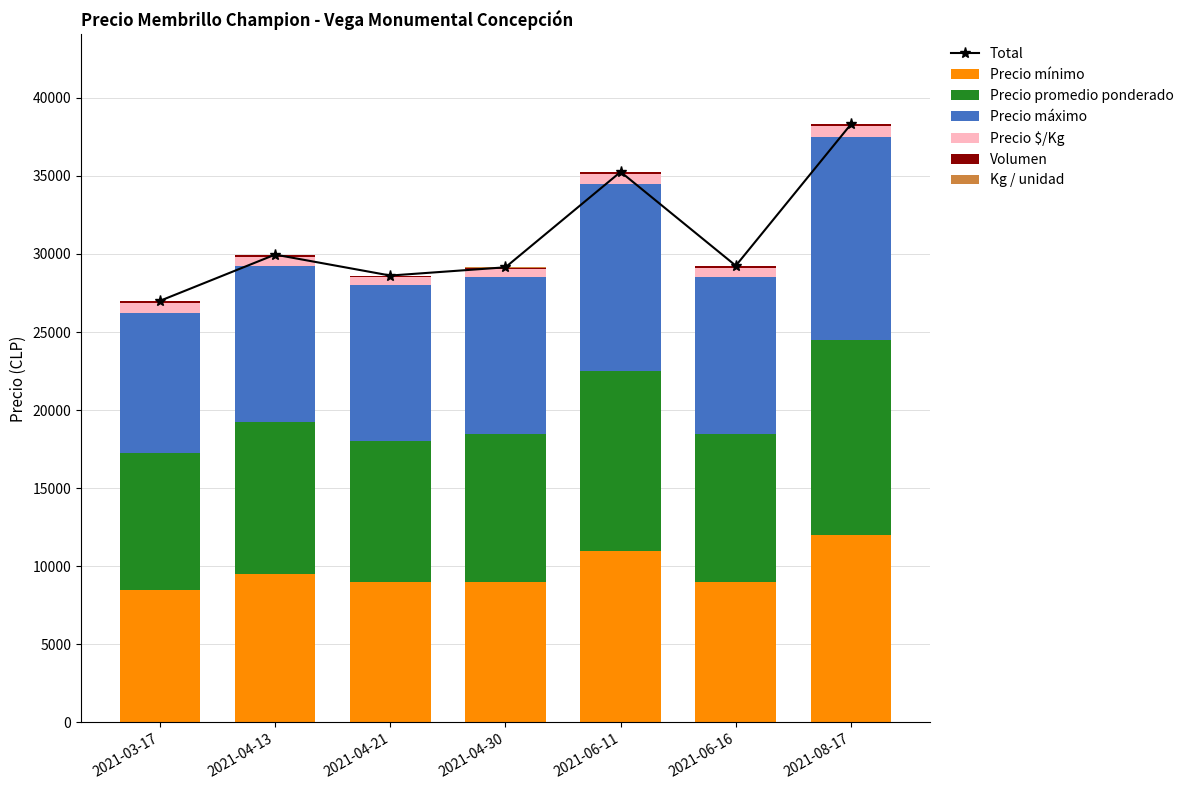

What is the approximate value of Precio mínimo at 2021-04-13, to the nearest 100?

9500